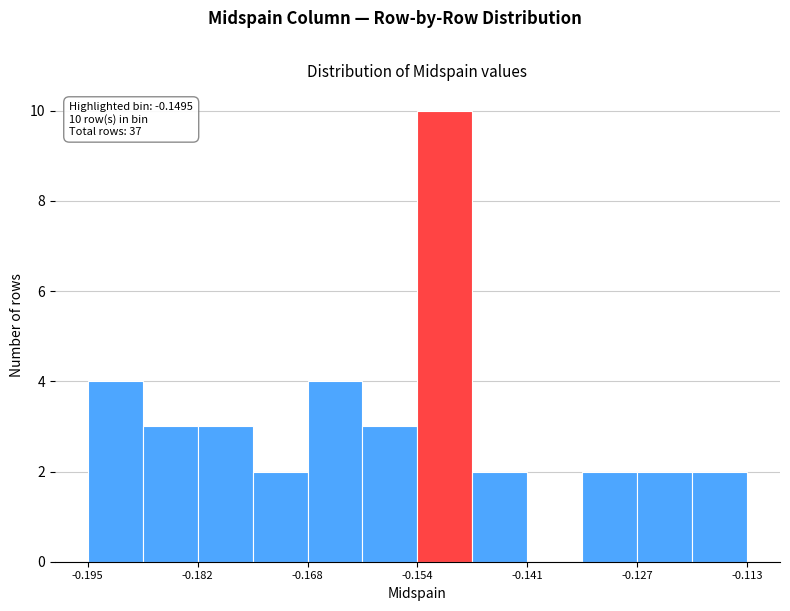

Read against the x-axis, roughly where is the centre of the tallest bar?

-0.150